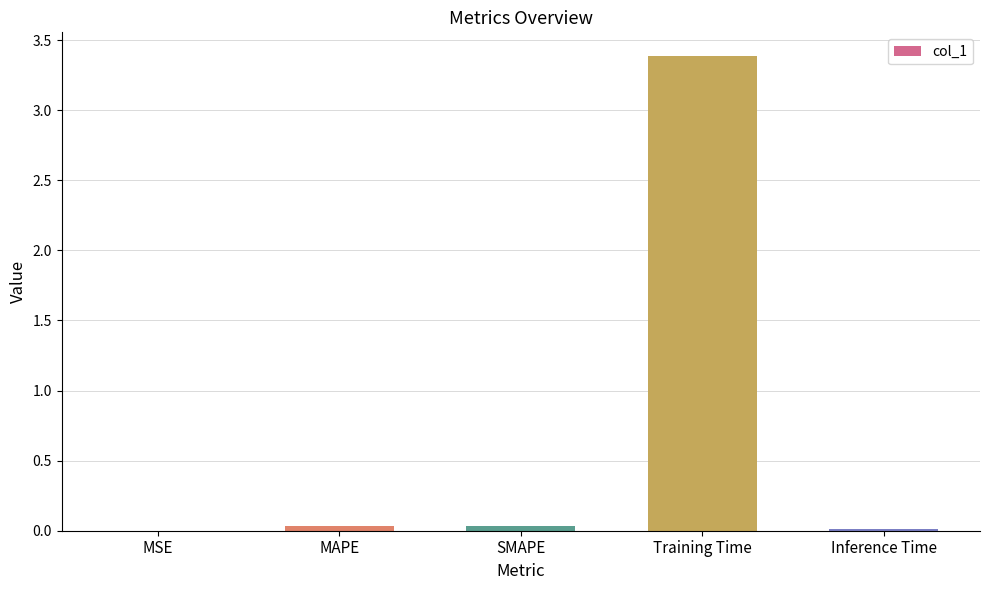

What is the greatest value displayed?

3.4